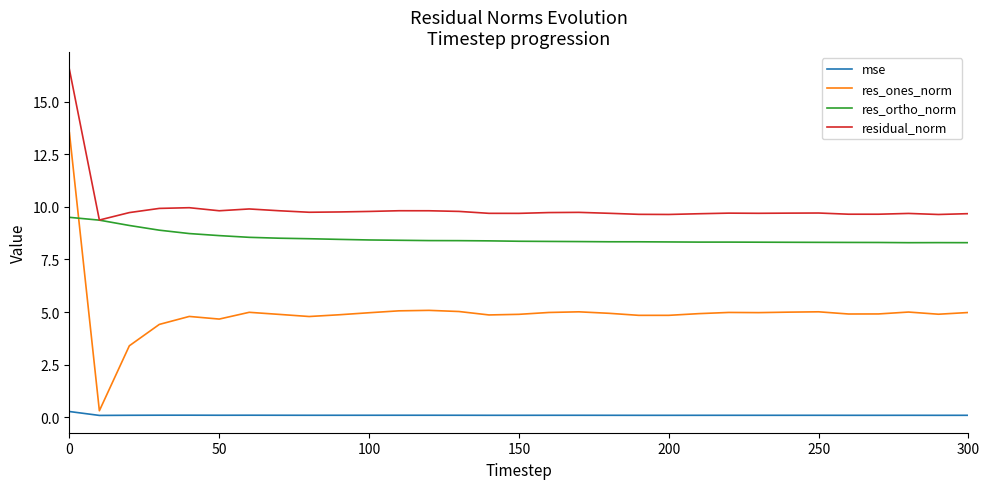

What is the highest value of the res_ortho_norm series?

9.5